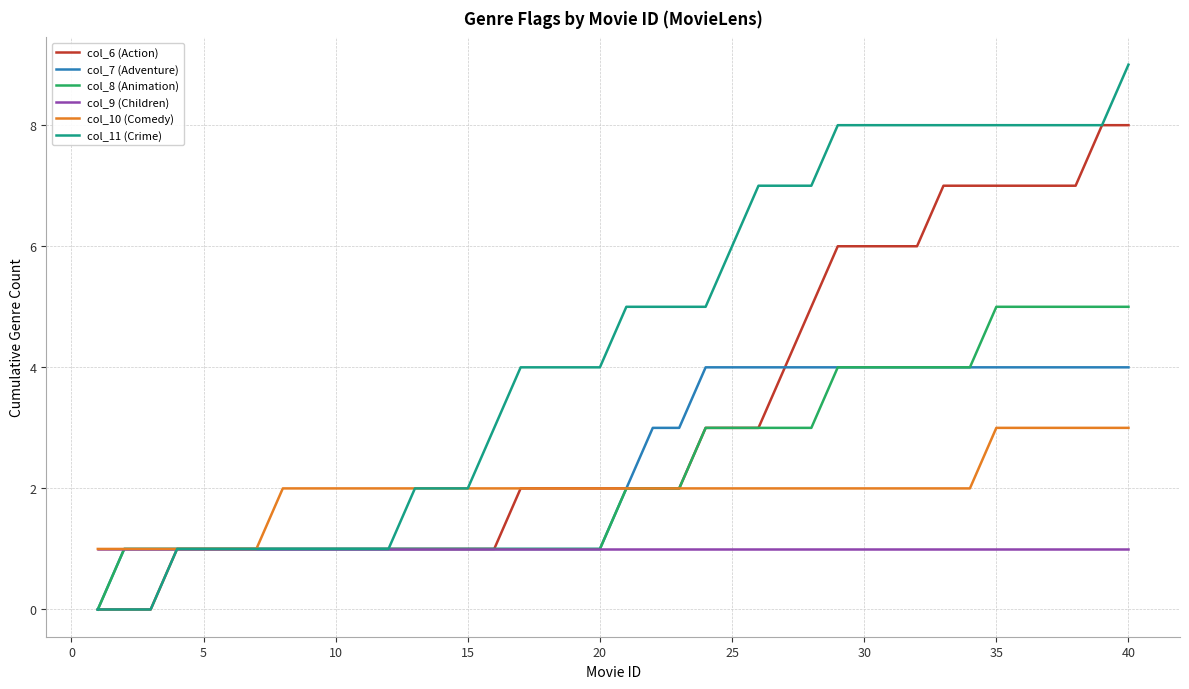

Does the chart display data point markers on the line(s)?

No